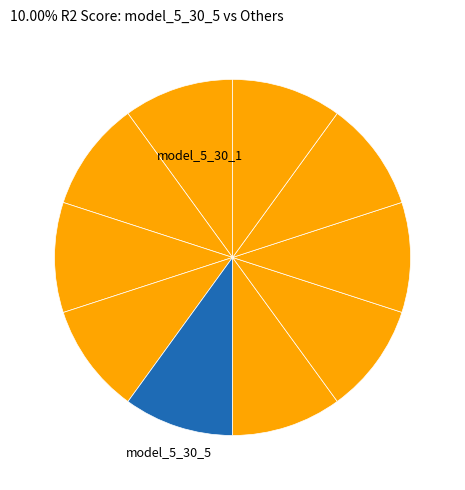

How many slices are in this pie chart?

10